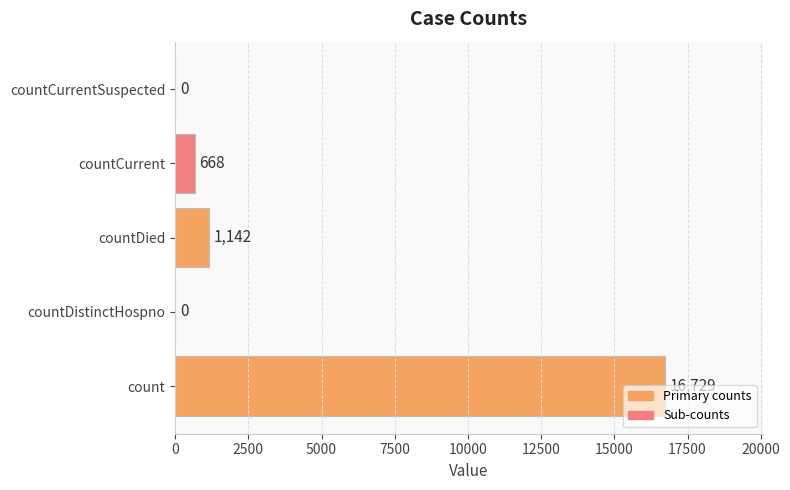

The value at countCurrentSuspected is -9750. True or false?

False